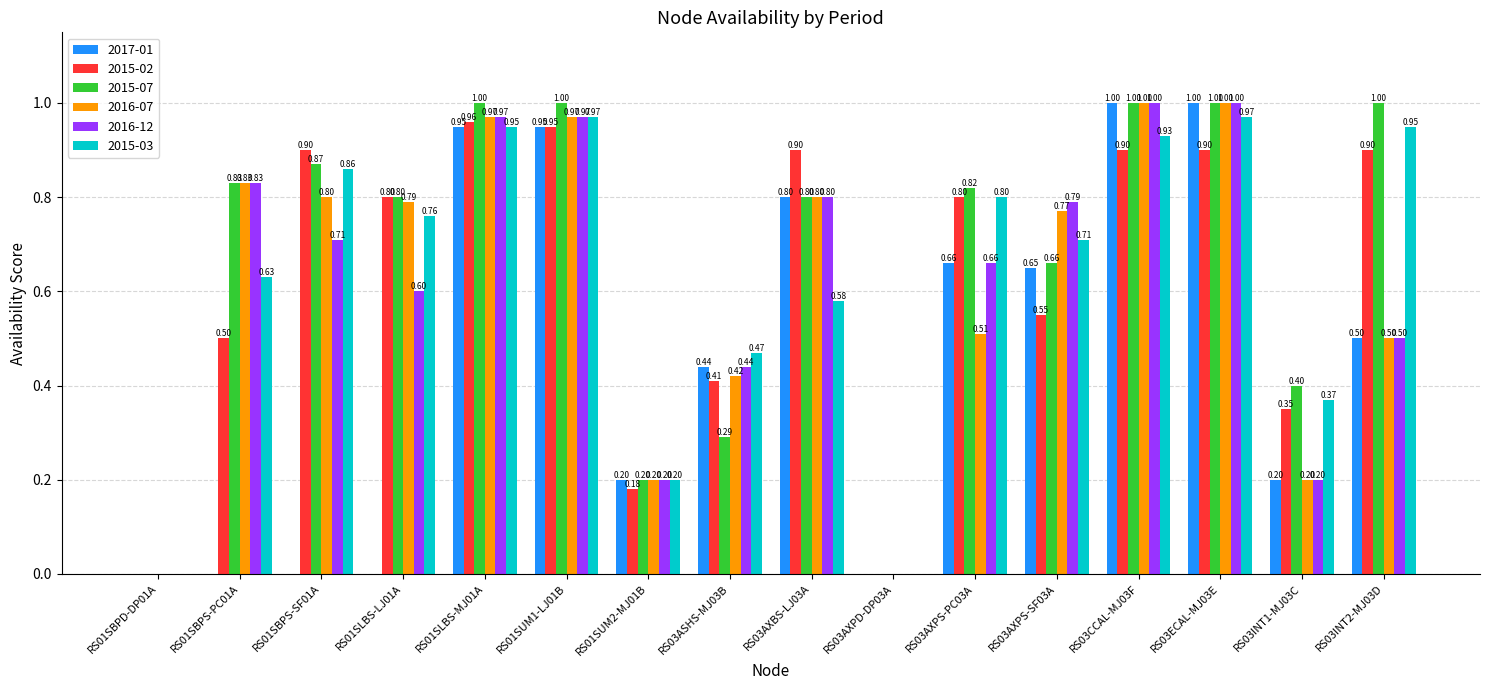

What value does the 2016-07 series have at RS03AXPS-PC03A?

0.5